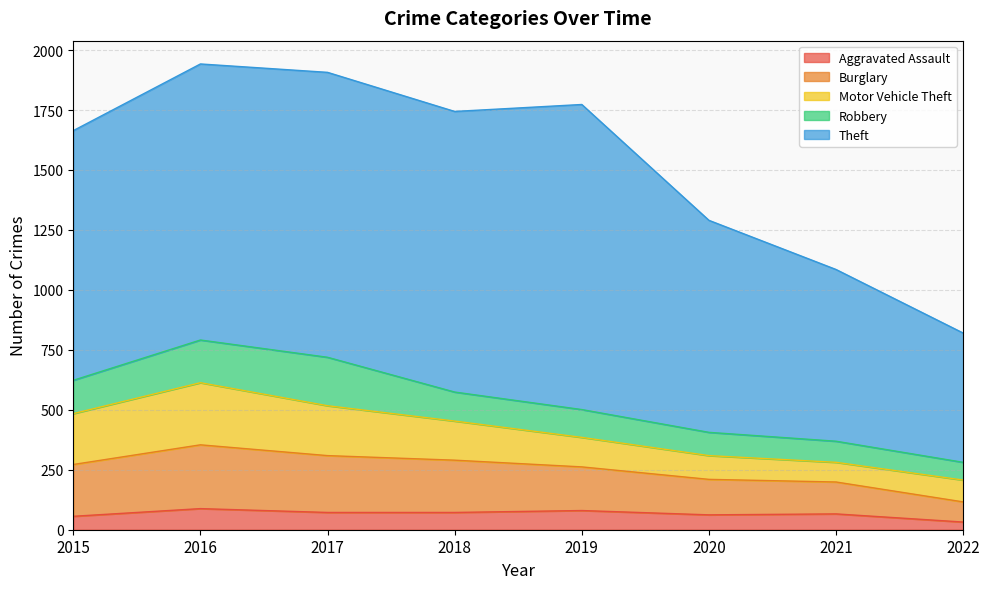

Between 2016 and 2017, which series saw the biggest shift?

Motor Vehicle Theft